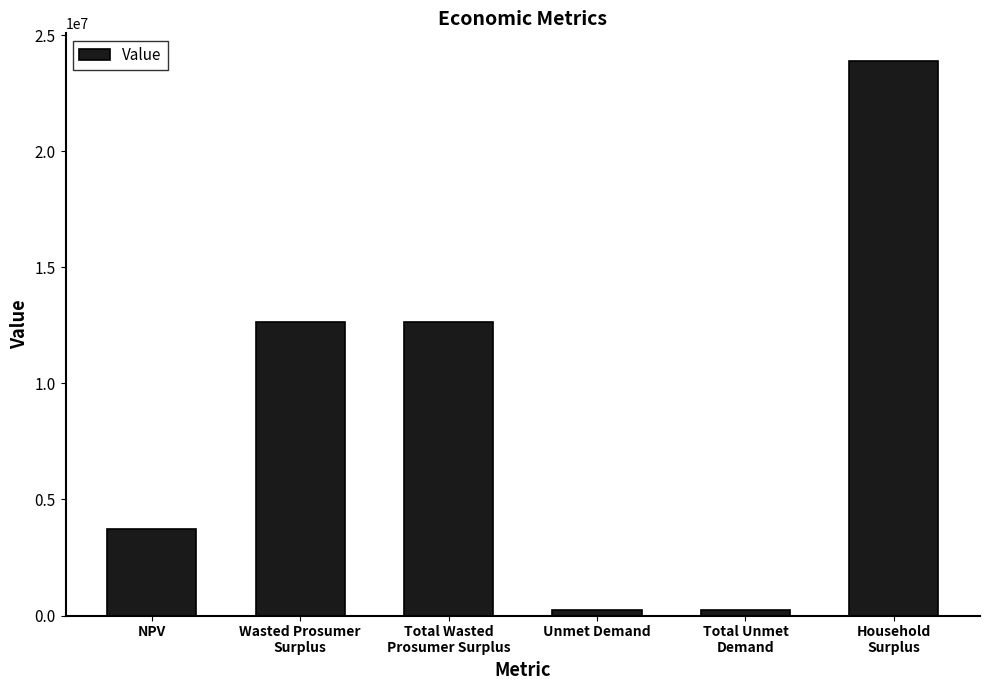

Which has a higher value, Unmet Demand or NPV?

NPV